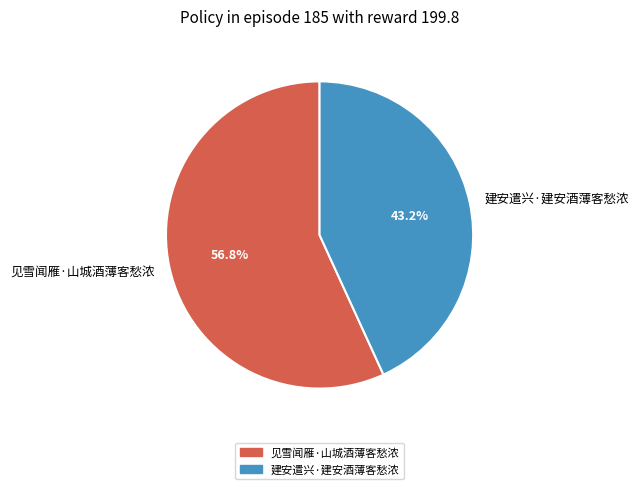

How many segments does this pie chart have?

2